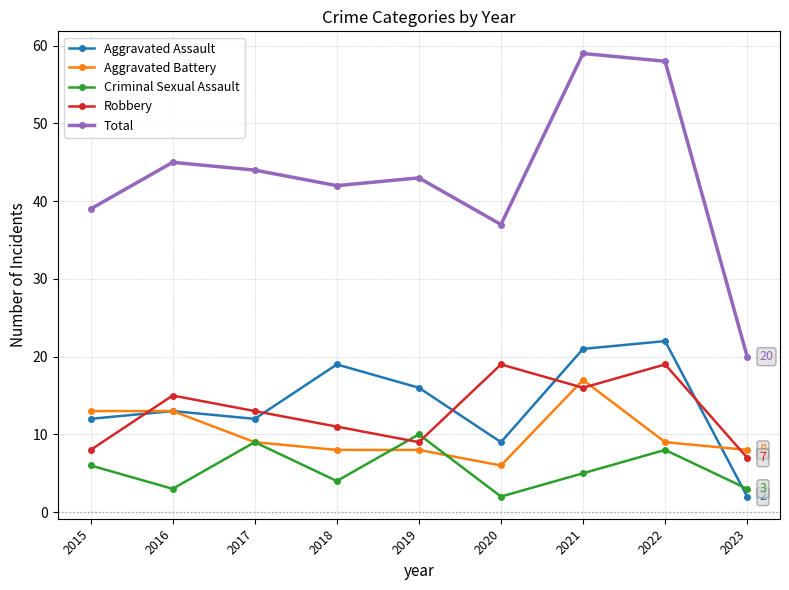

True or false: Robbery and Total intersect in this chart.

False